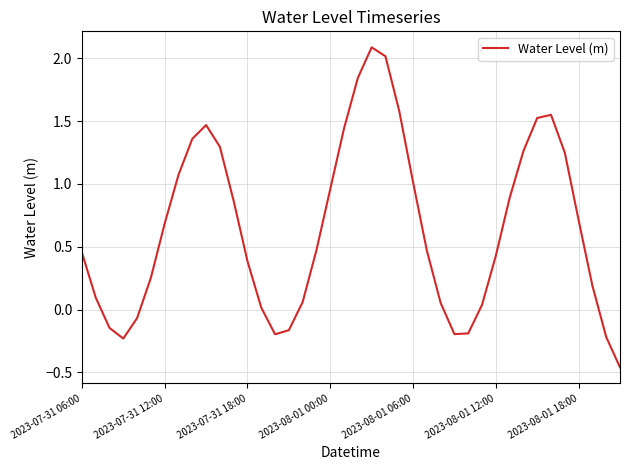

What is the greatest value displayed?

2.1